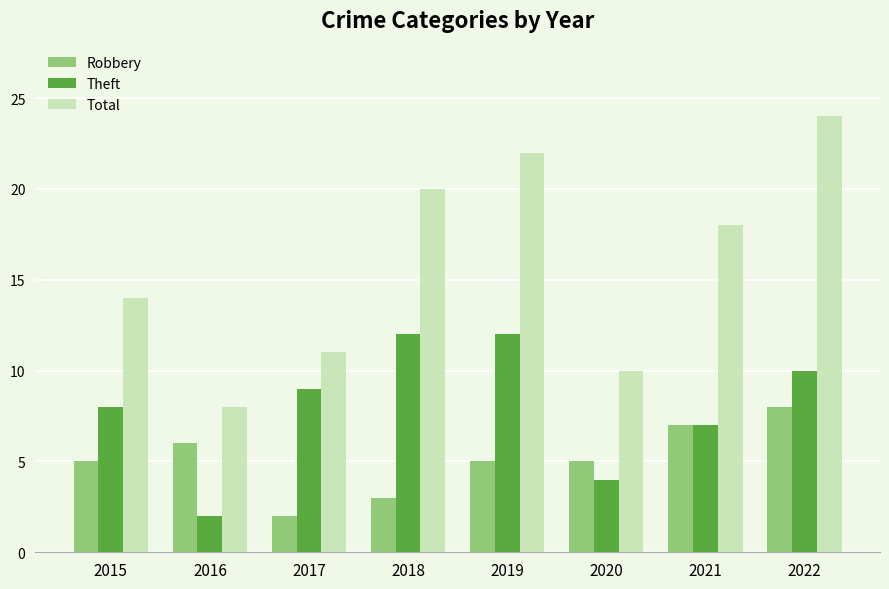

What is the difference between the Theft values at 2021 and 2018?

5